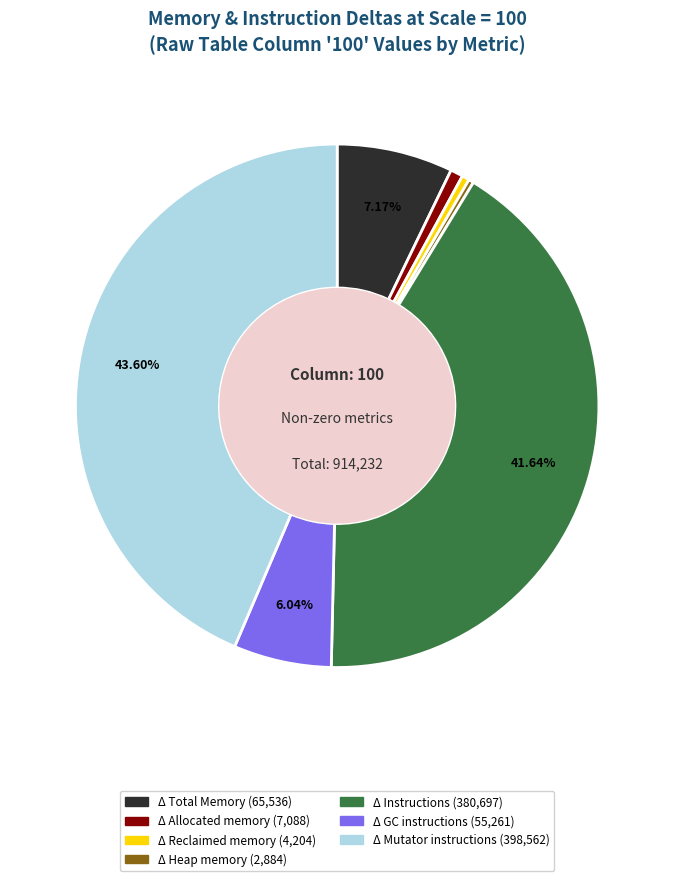

Is there any slice that represents more than half of the pie?

No